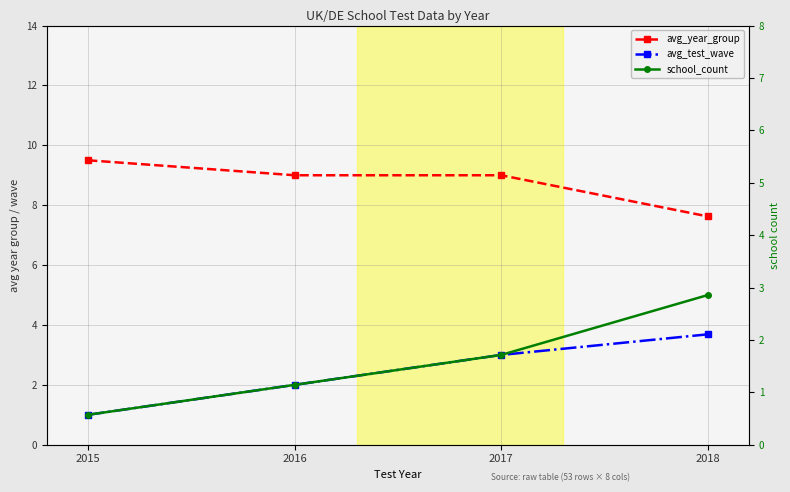

The school_count series shows 0.7 at 2017. True or false?

False